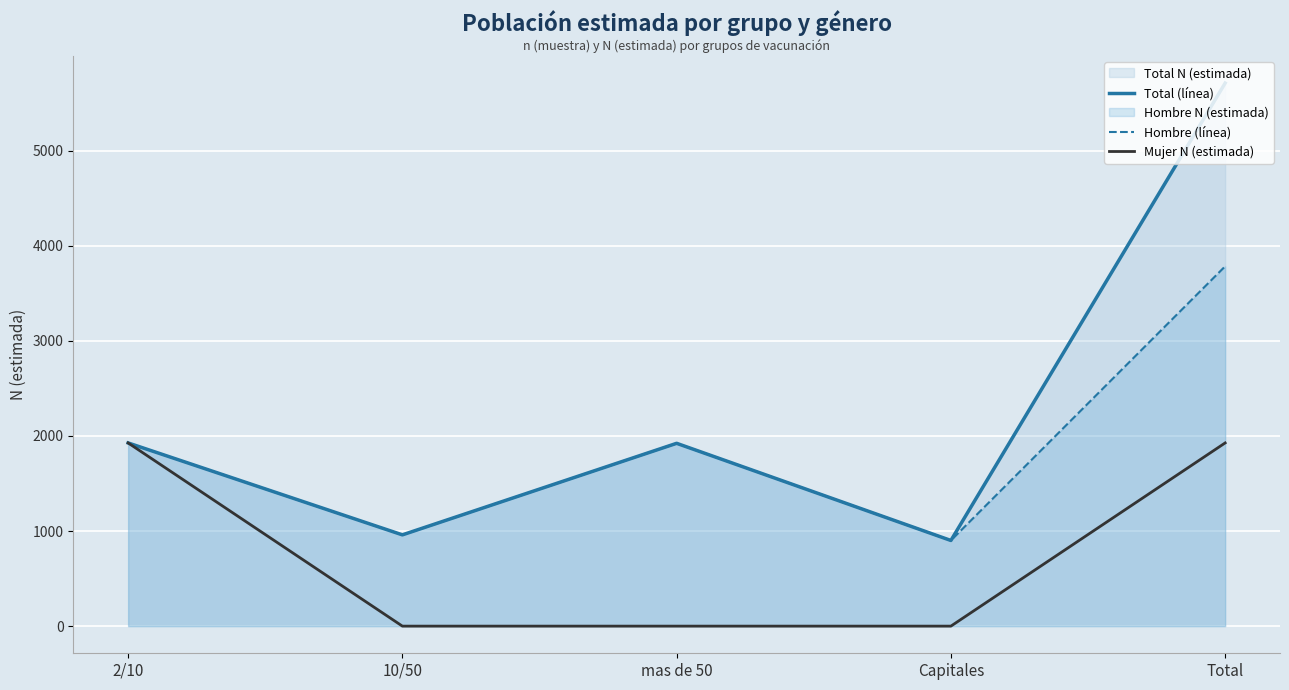

Rank the categories by Total (línea) value from lowest to highest.

Capitales, 10/50, mas de 50, 2/10, Total